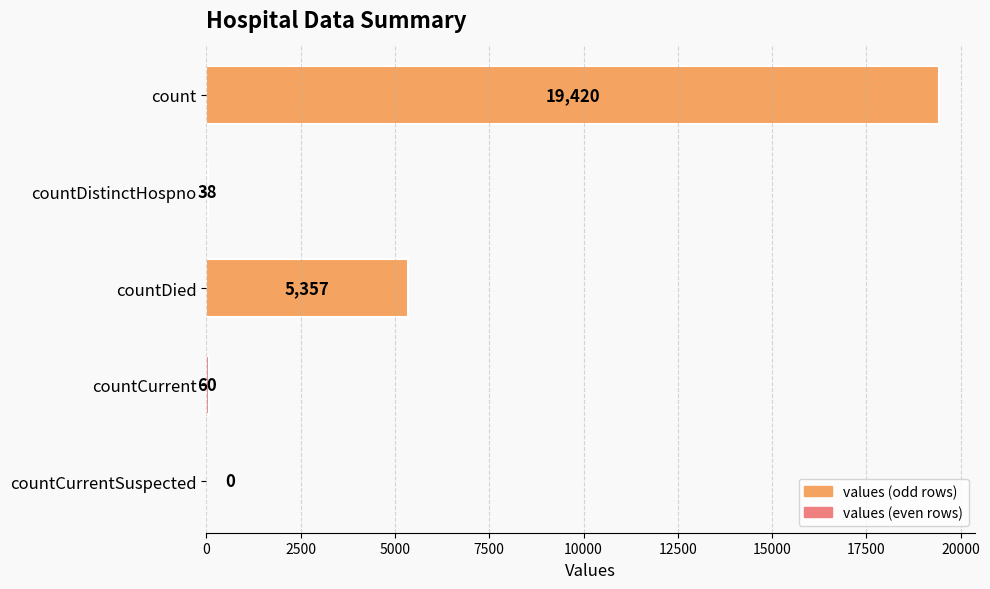

Reading top to bottom, list all the values displayed in this chart.

count=19420	countDistinctHospno=38	countDied=5357	countCurrent=60	countCurrentSuspected=0